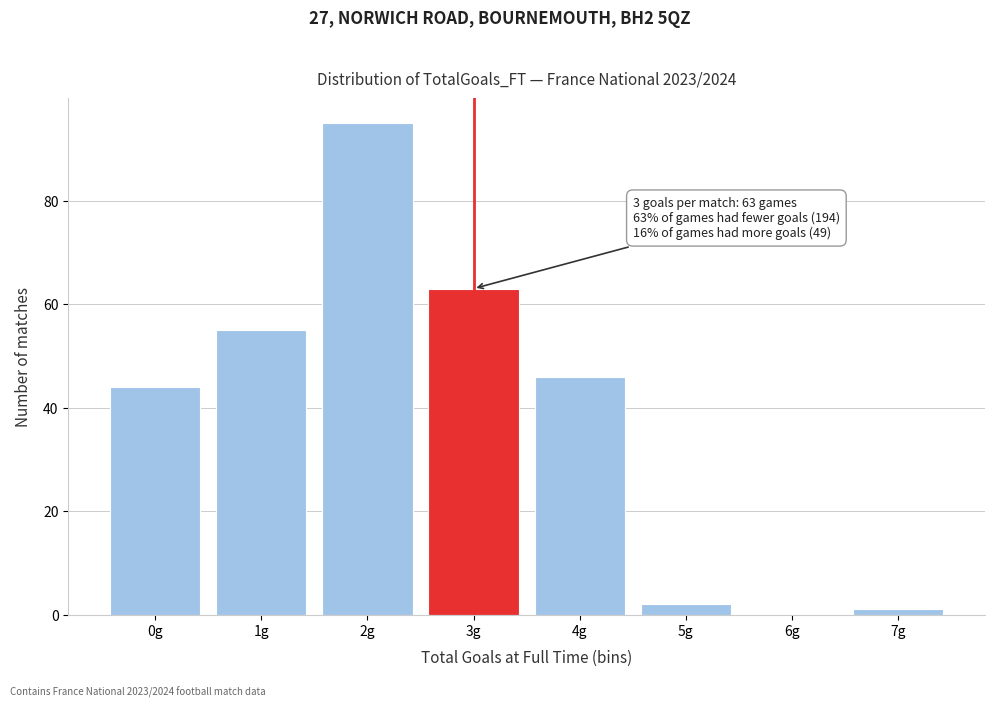

Reading left to right, list all the values displayed in this chart.

0g=44	1g=55	2g=95	3g=63	4g=46	5g=2	6g=0	7g=1